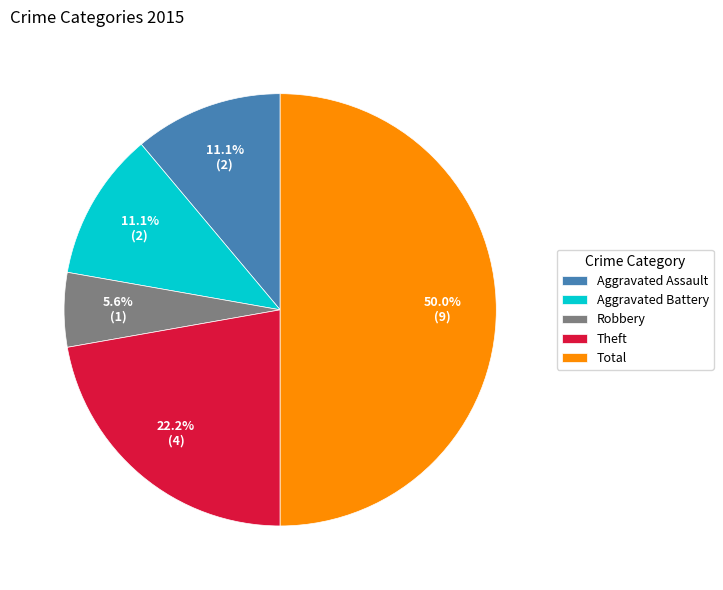

Does Aggravated Assault account for over 50% of the chart?

No